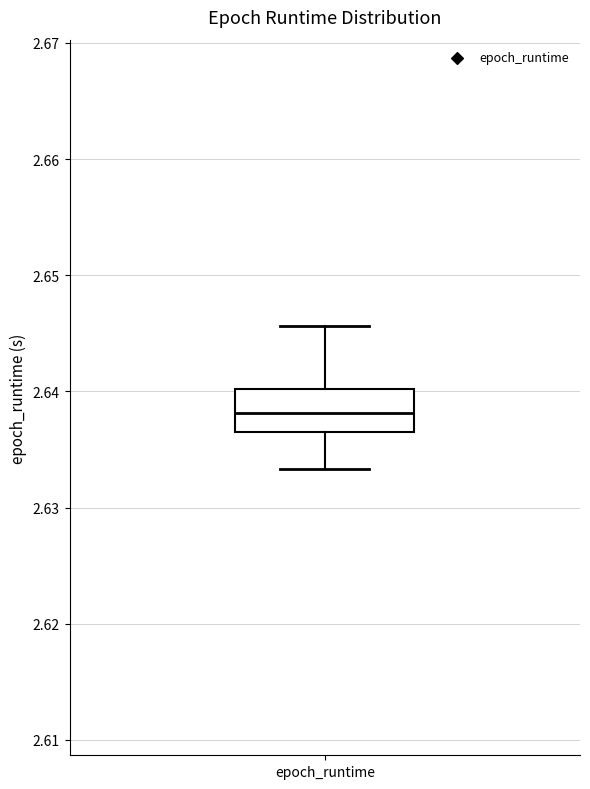

Where does the upper whisker of the box for epoch_runtime end on the y-axis? The values are not printed on the chart, so give them approximately, as read against the axis.

2.646